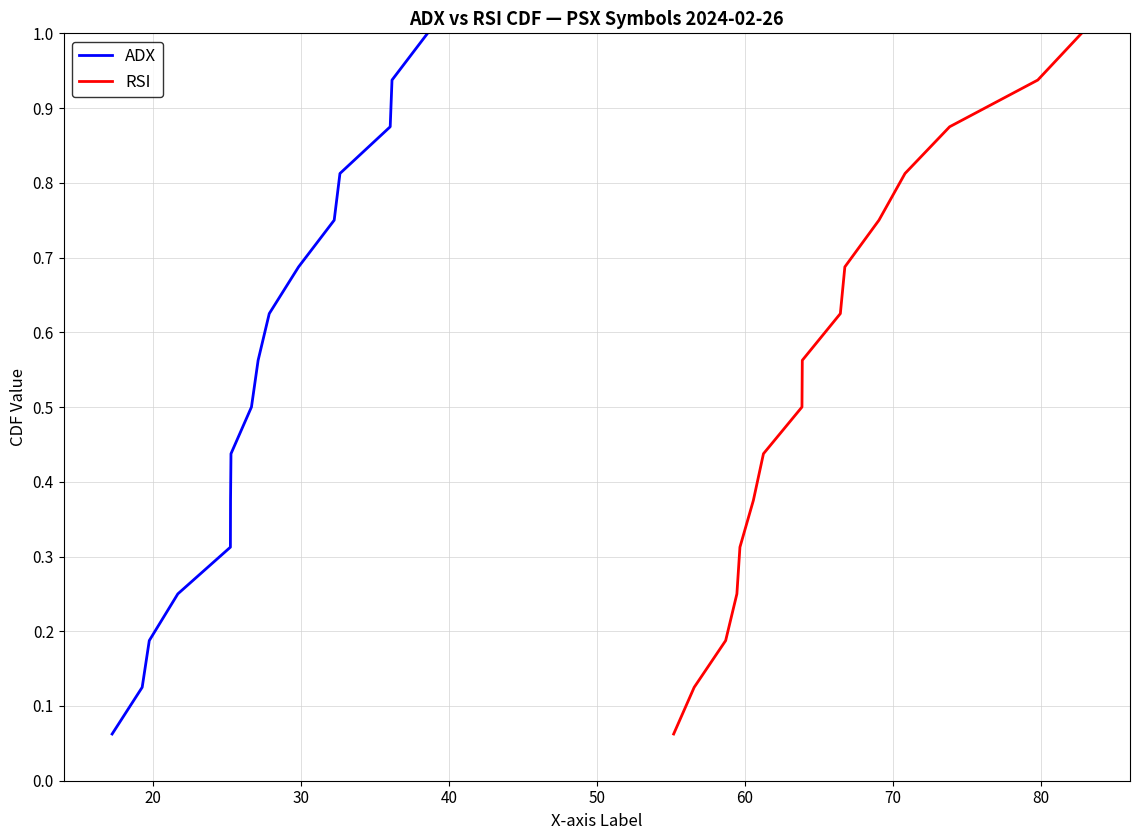

What is the maximum value for ADX?

1.0